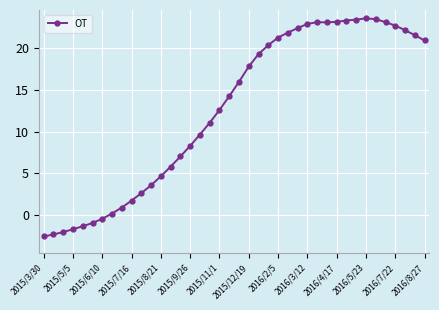

True or false: there are more than 1 points higher than both neighbors.

True